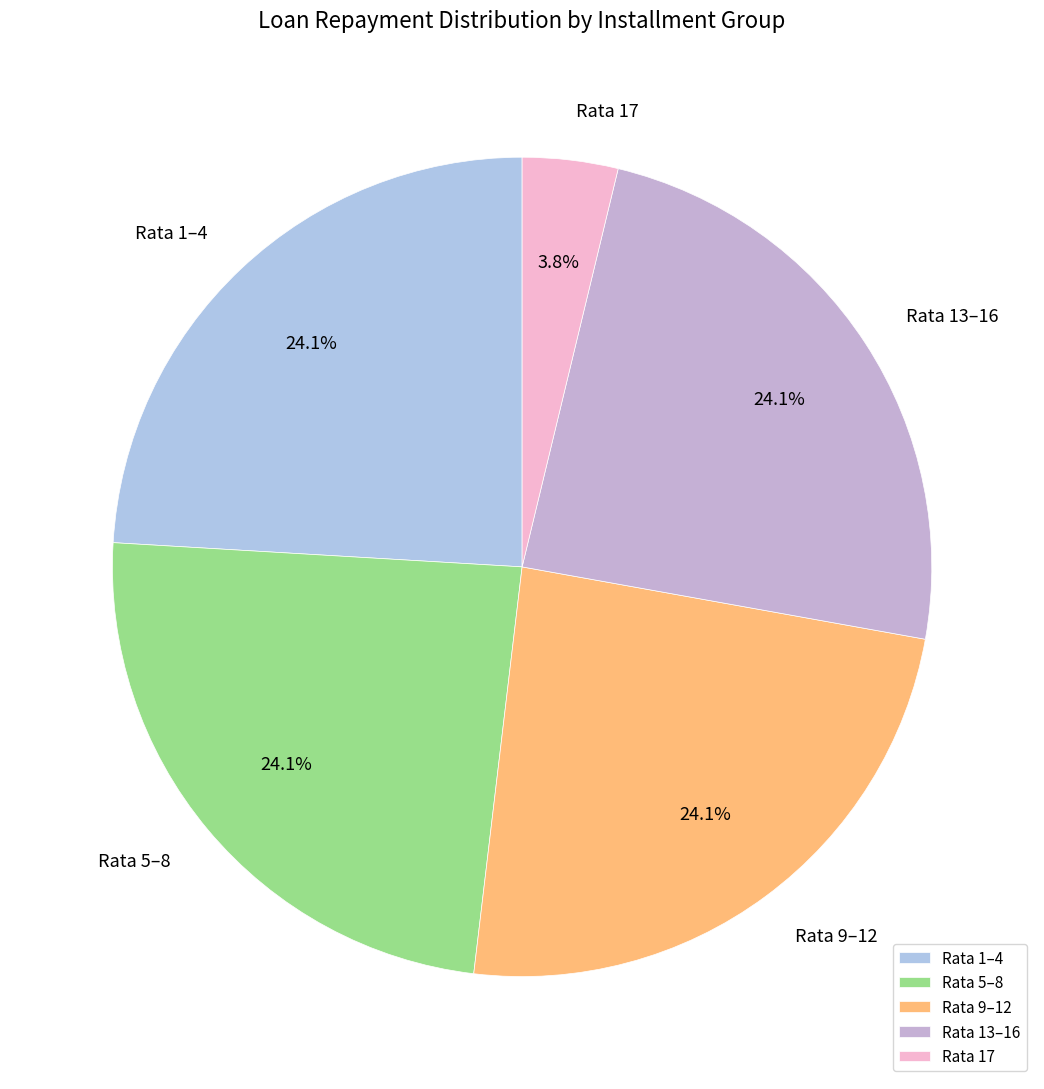

To the nearest percent, what is the average slice percentage?

20%